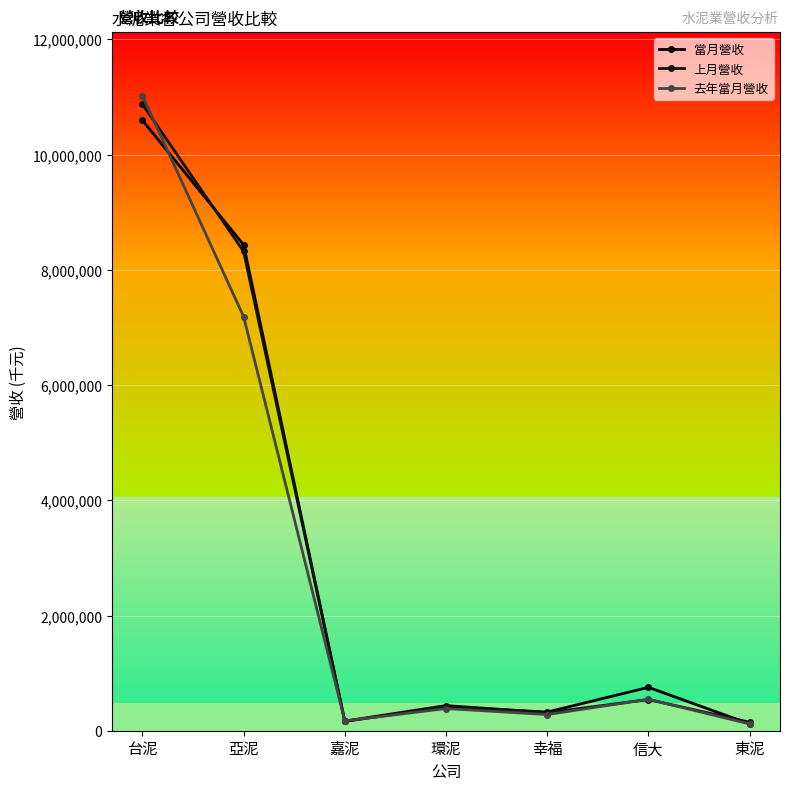

Reading left to right, extract all data points from this chart.

當月營收: 台泥=10596314	亞泥=8434811	嘉泥=160751	環泥=418992	幸福=323834	信大=753252	東泥=118229
上月營收: 台泥=10876929	亞泥=8318969	嘉泥=166883	環泥=437140	幸福=313093	信大=541582	東泥=147819
去年當月營收: 台泥=11023422	亞泥=7188266	嘉泥=170887	環泥=385013	幸福=280705	信大=545209	東泥=117755